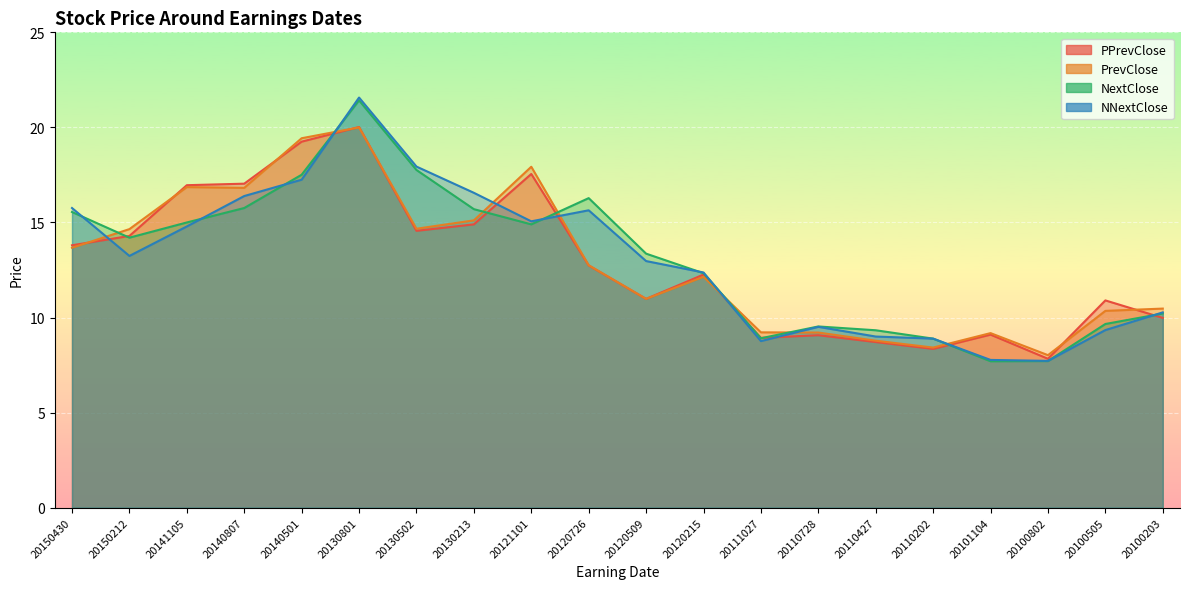

How many interior local valleys does the NNextClose series have?

4